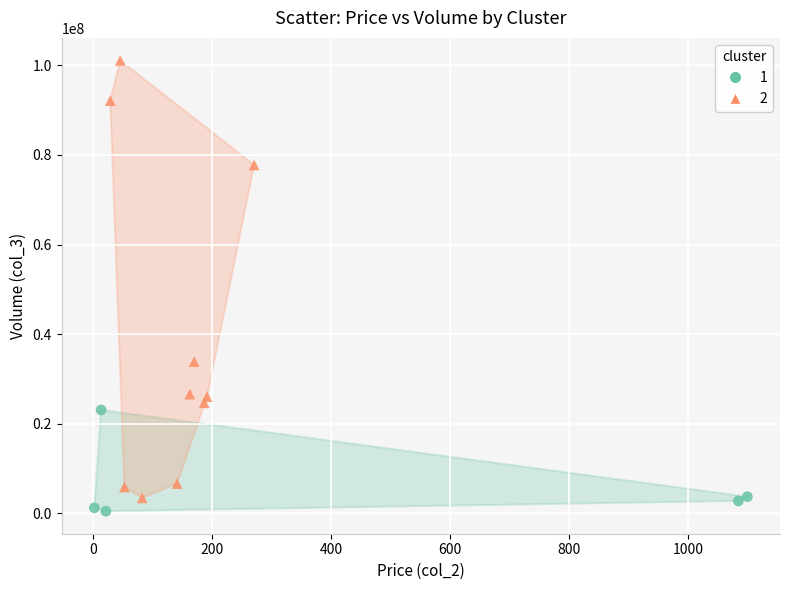

Which series has the largest Y range (max minus min)?

2